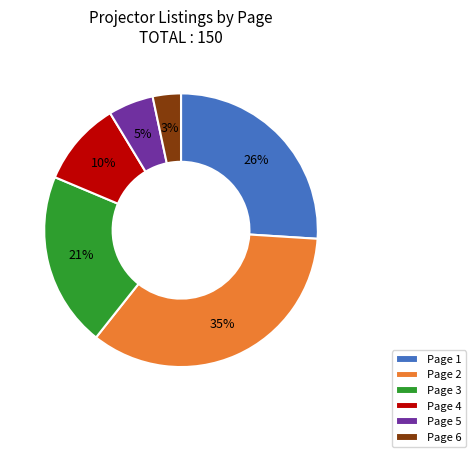

Which has a higher value, Page 4 or Page 6?

Page 4